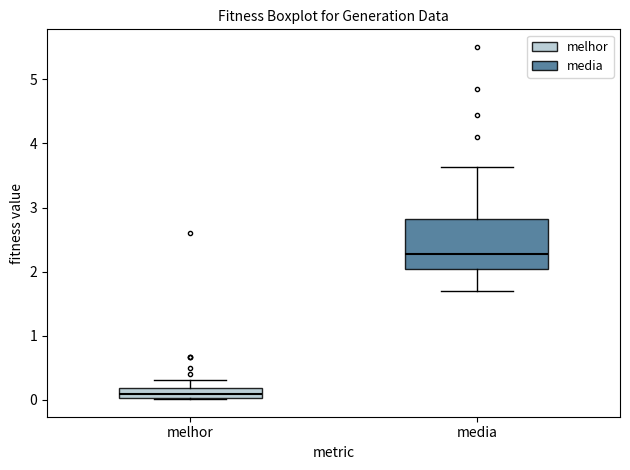

Where does the median line of the box for media sit on the y-axis? The values are not printed on the chart, so give them approximately, as read against the axis.

2.3